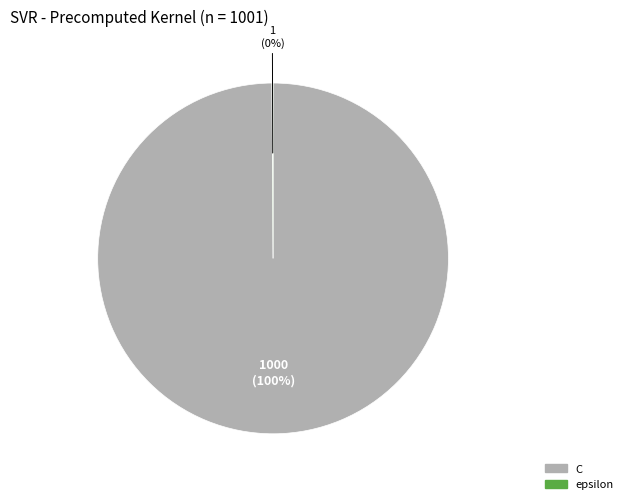

What percentage is the C slice, to the nearest percent?

100%